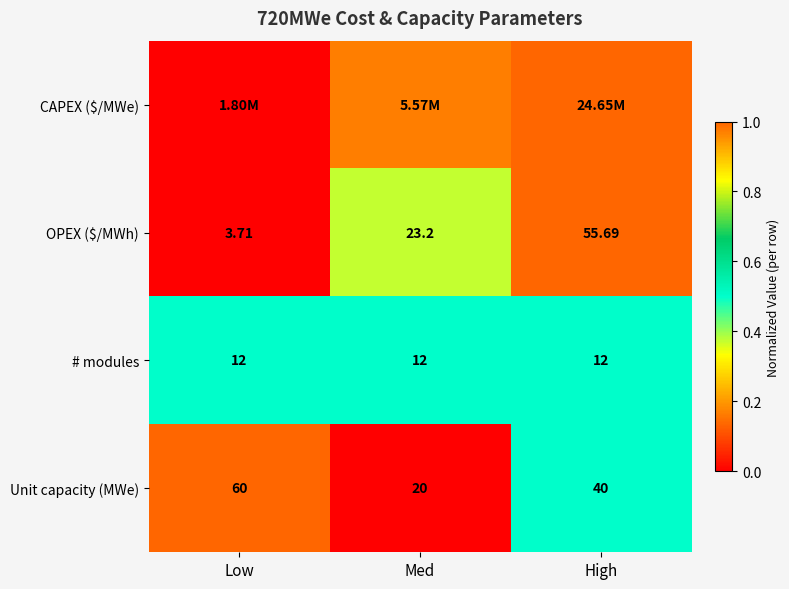

Is the value of OPEX ($/MWh) at High greater than the value of Unit capacity (MWe) at Med?

Yes